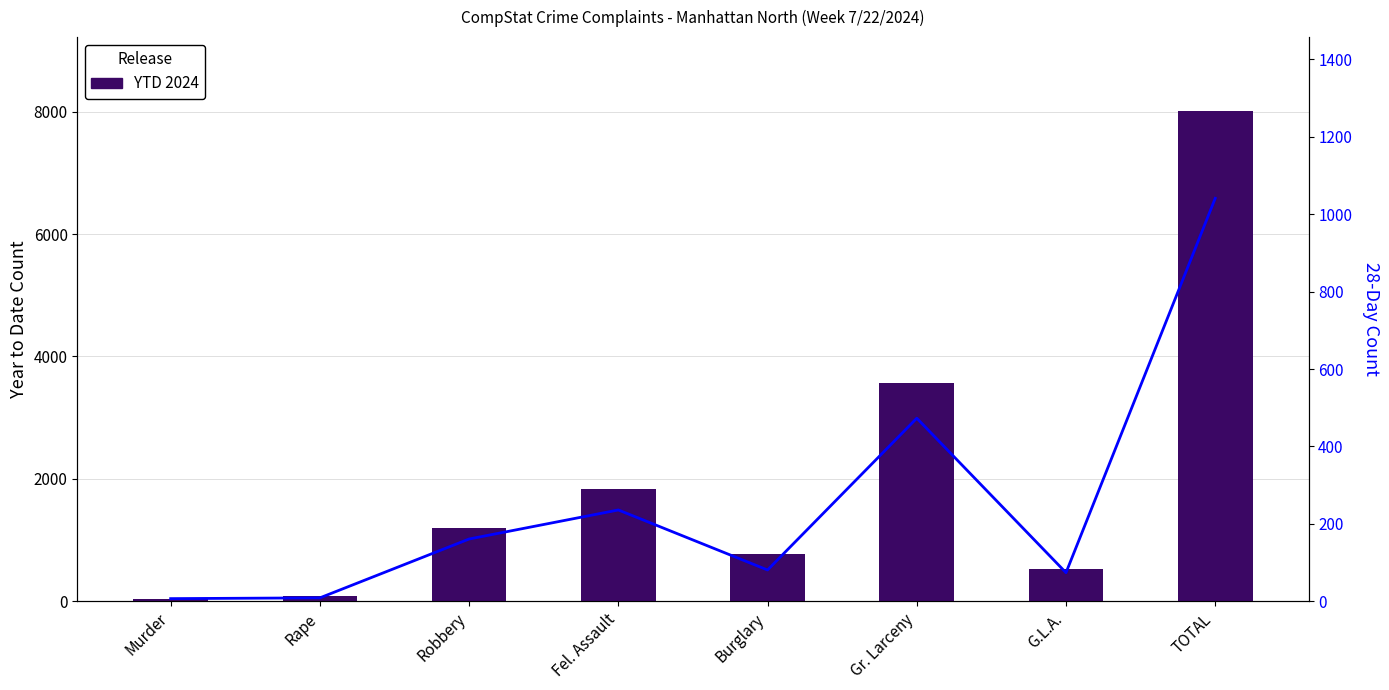

How many data points in 28Day 2024 are above 161?

3